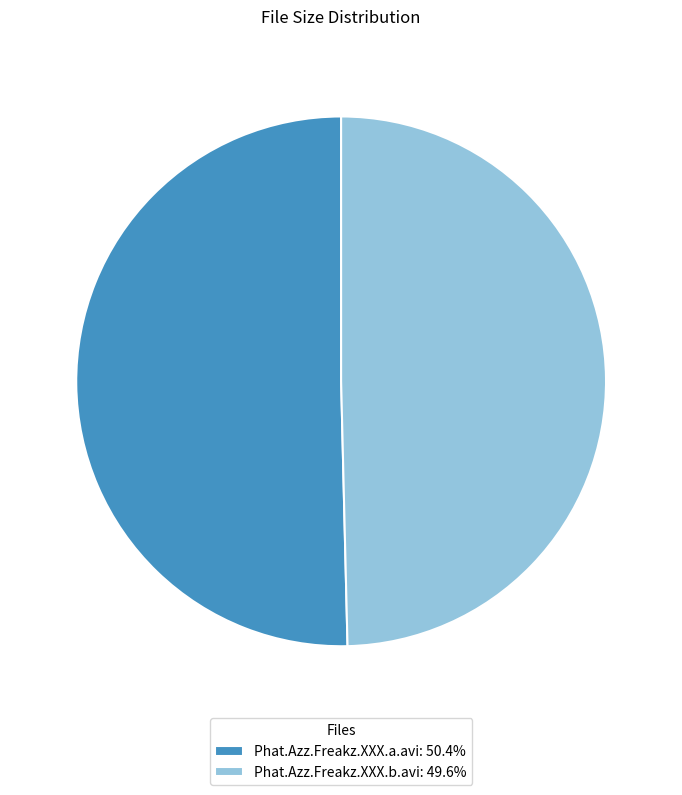

How many segments does this pie chart have?

2